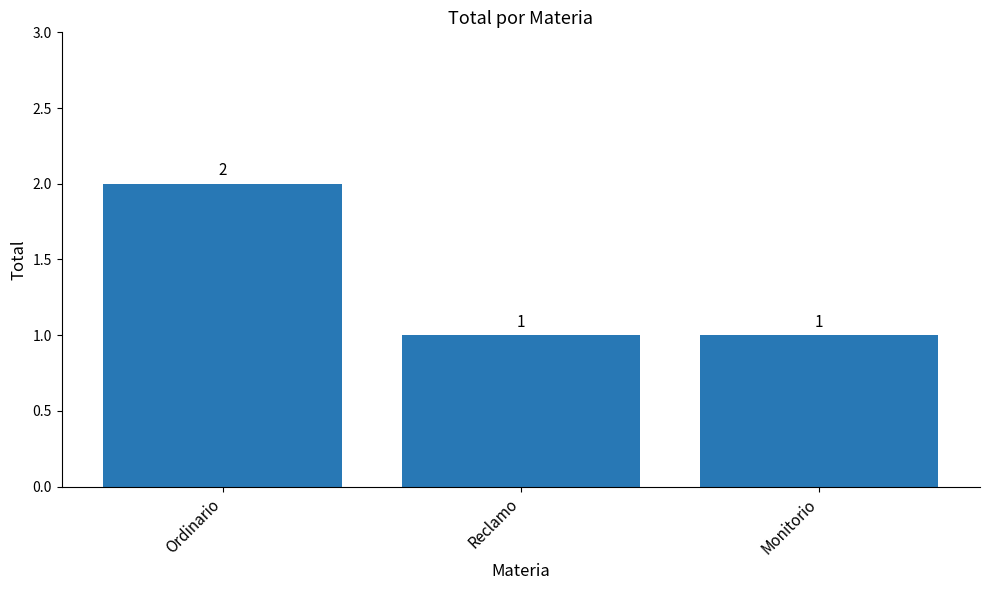

Reading left to right, extract all data points from this chart.

2	1	1